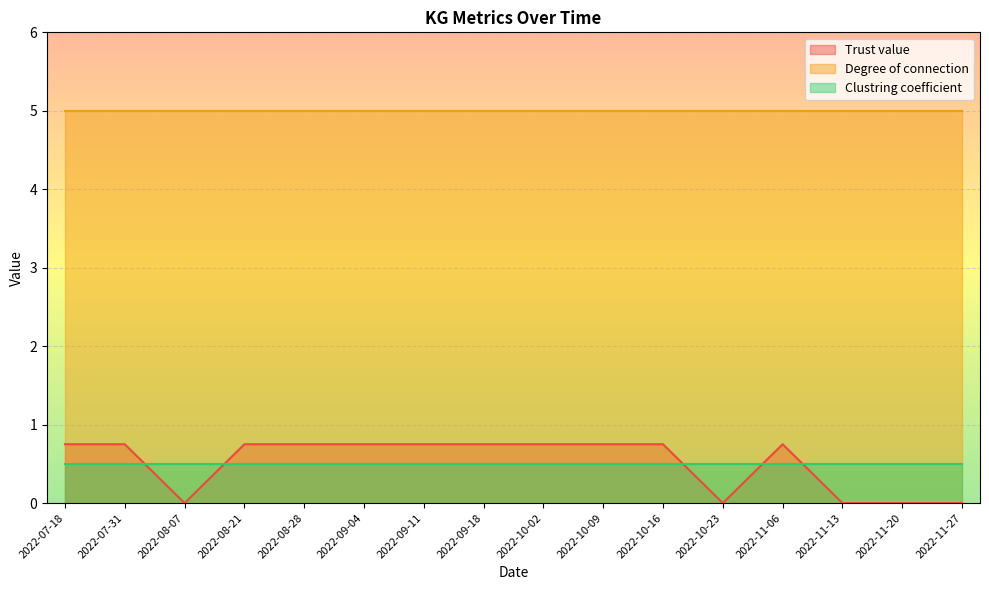

Which label corresponds to the smallest value in the chart?

2022-08-07